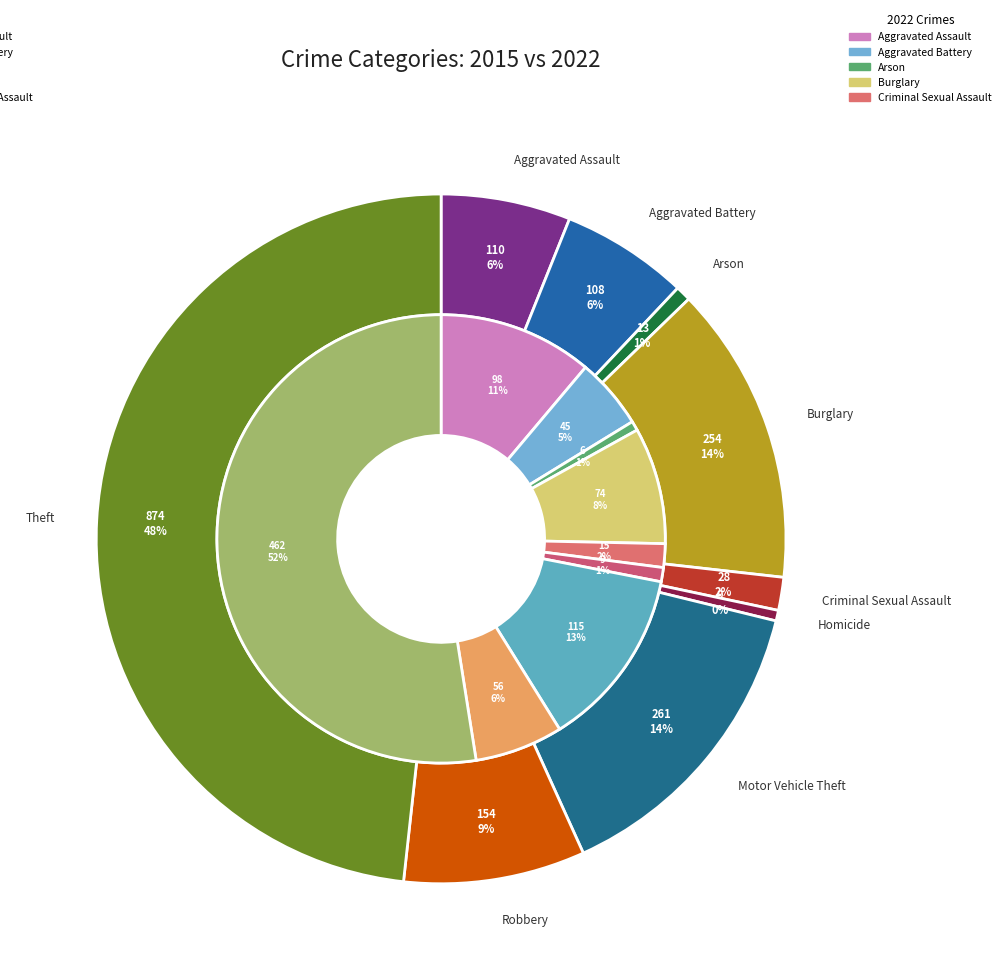

Does values_2015 represent more than half of the total?

No